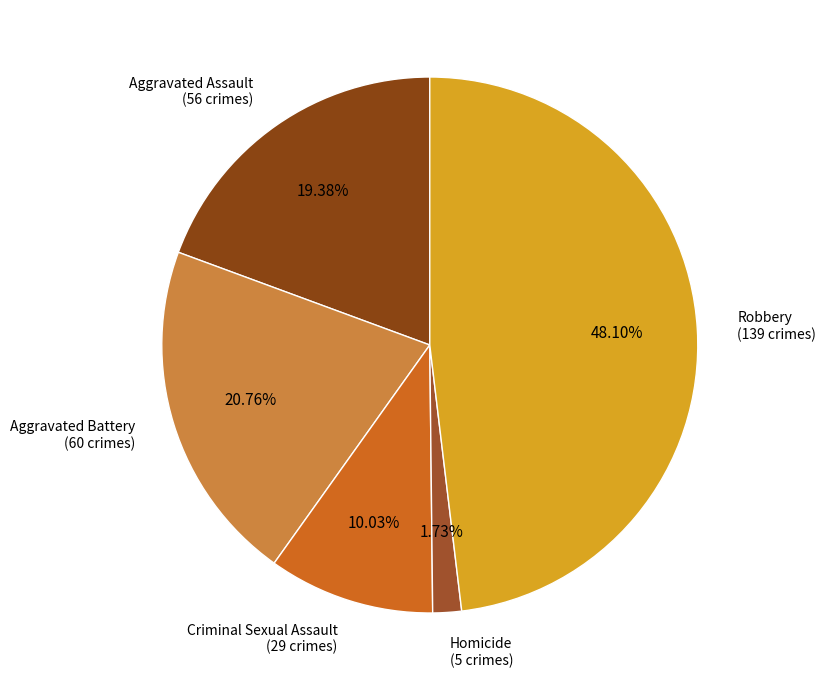

To the nearest percent, what percentage of the pie is Aggravated Assault?

19%